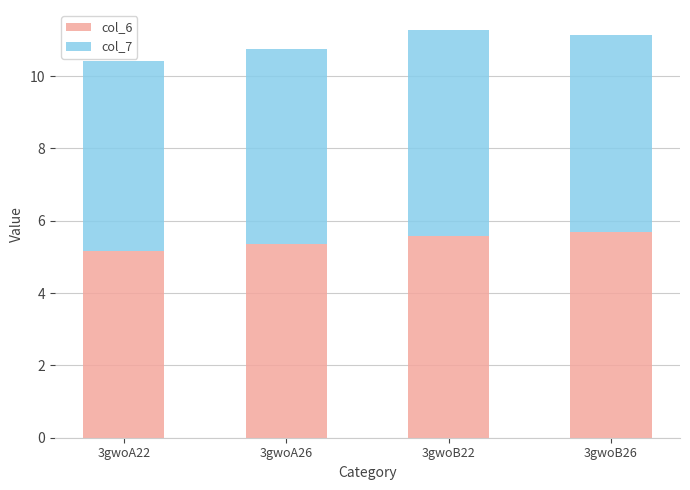

What is the total value across all series at 3gwoB22?

11.3